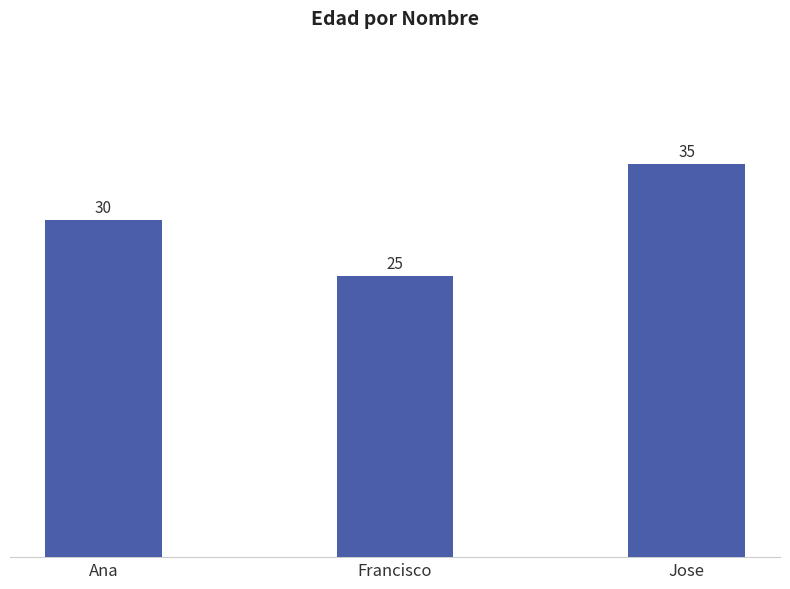

What position from the right is Ana?

3